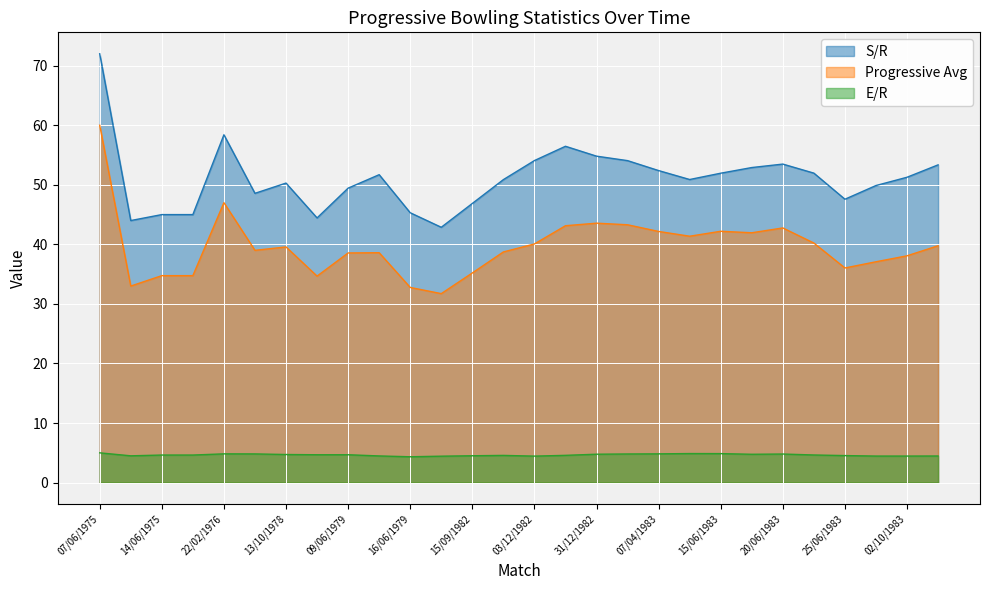

How many interior local valleys does the S/R series have?

6